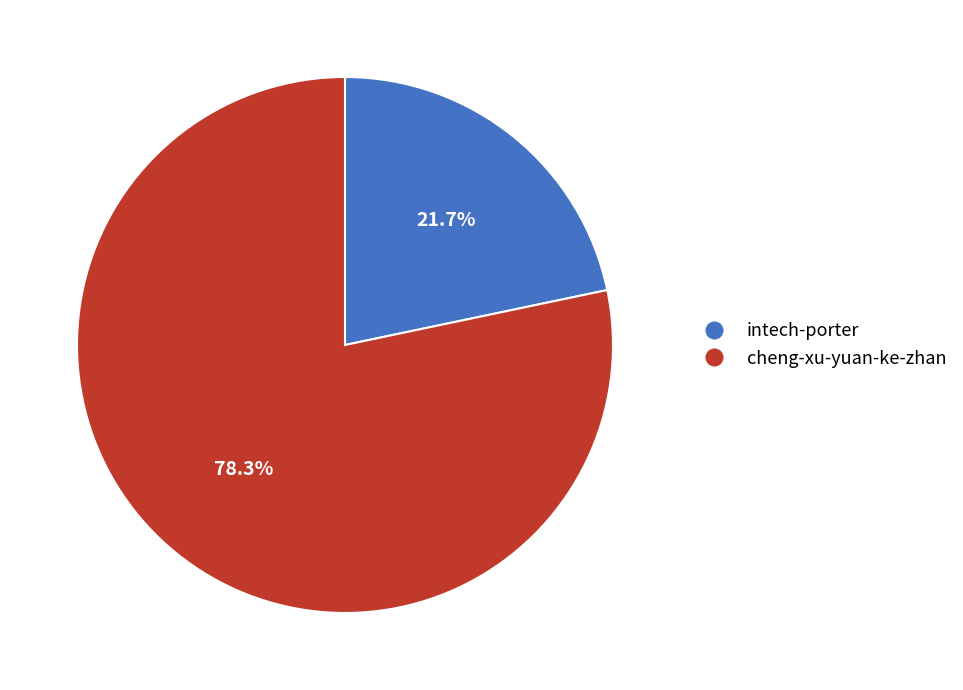

Combined, do cheng-xu-yuan-ke-zhan and intech-porter account for over 50%?

Yes